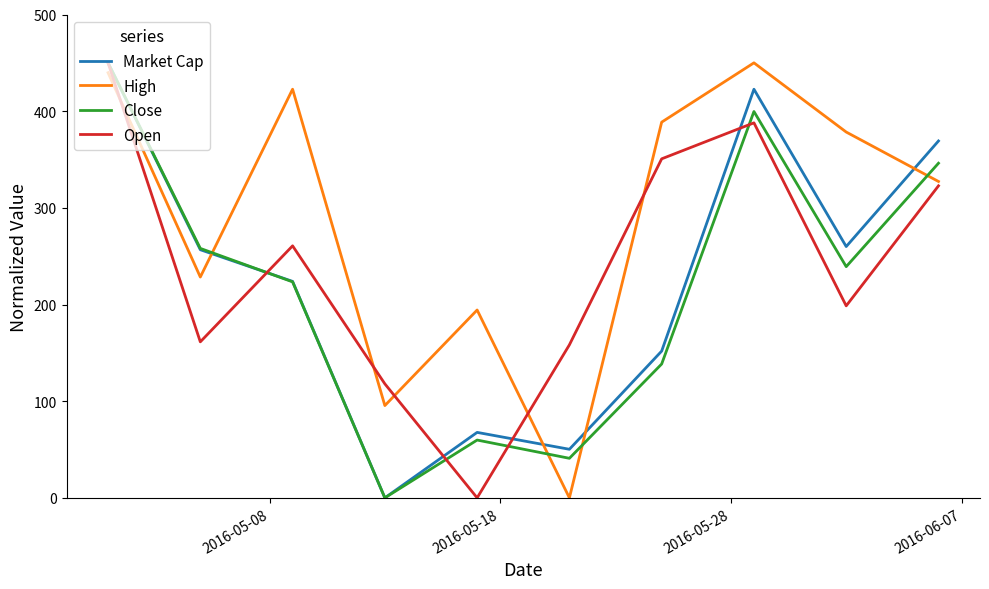

After their last crossing, which series has the higher values: High or Market Cap?

Market Cap